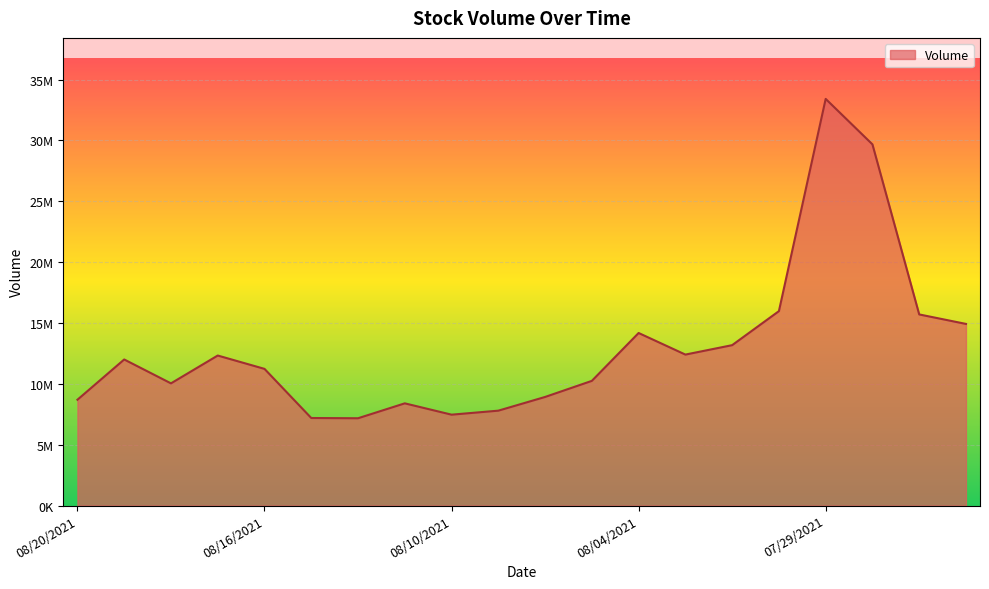

Reading left to right, list all the values displayed in this chart.

8697667	12004540	10042380	12328740	11232270	7195724	7175206	8400332	7469878	7798872	8925017	10247210	14180570	12406050	13180440	15976180	33413240	29676910	15705450	14925220